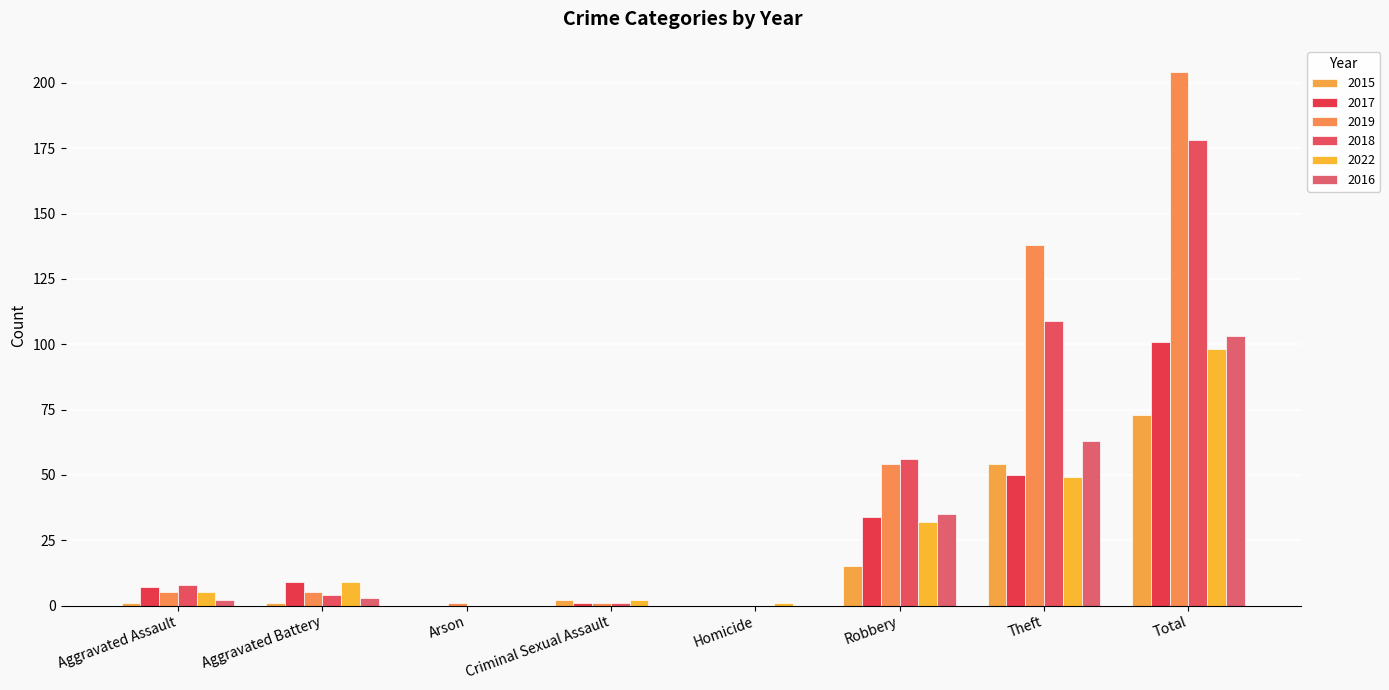

What is the maximum value for 2017?

101